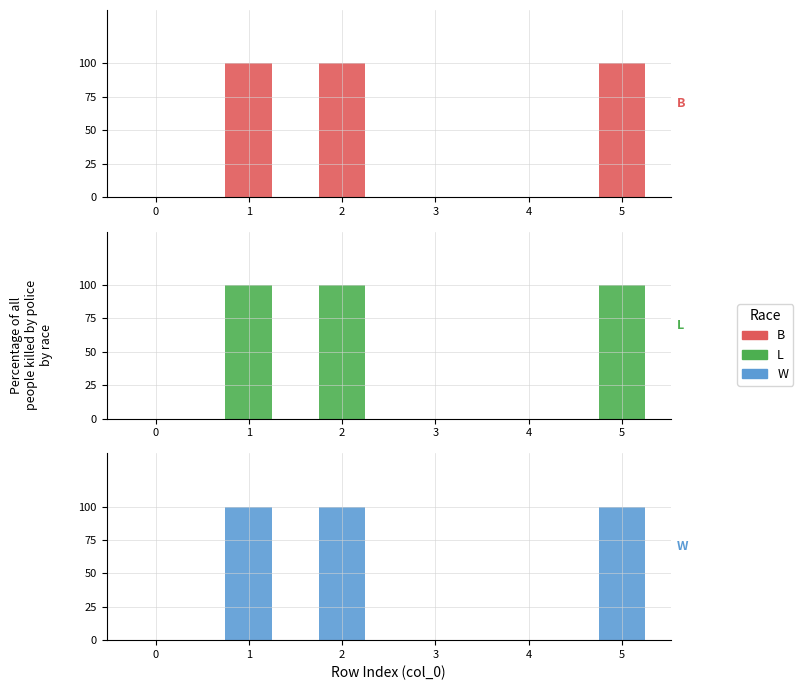

Rank the series by their maximum value, from lowest to highest.

match (B), match (L), match (W)